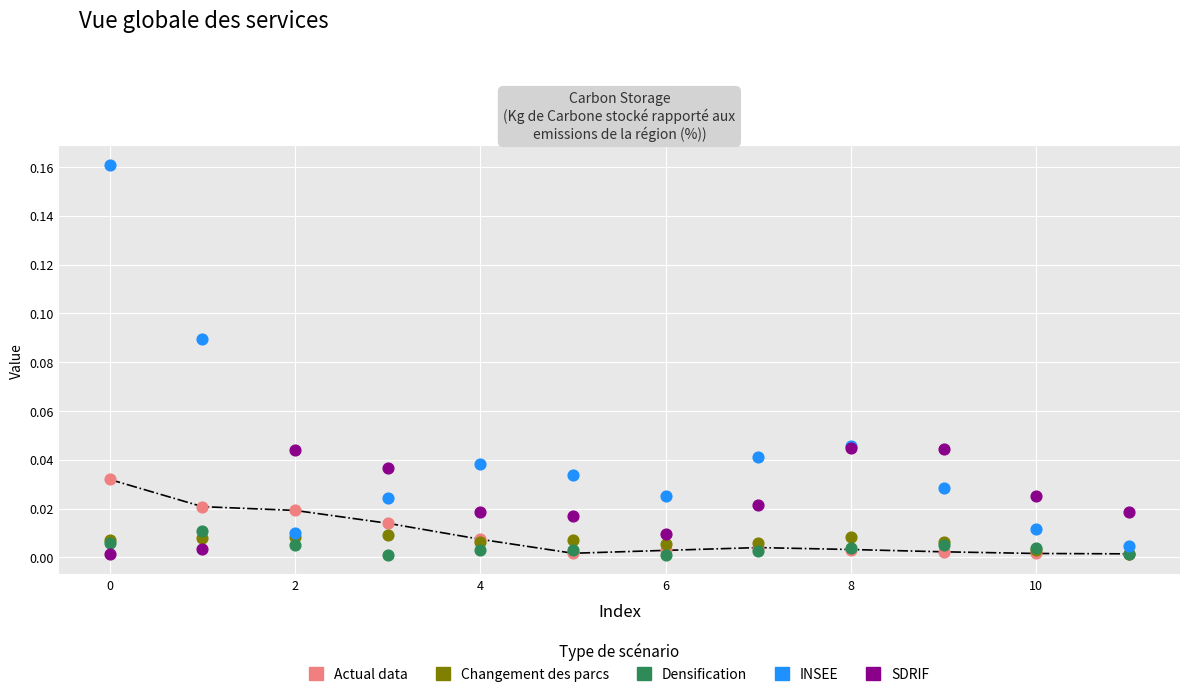

Which series reaches the maximum Y coordinate?

INSEE